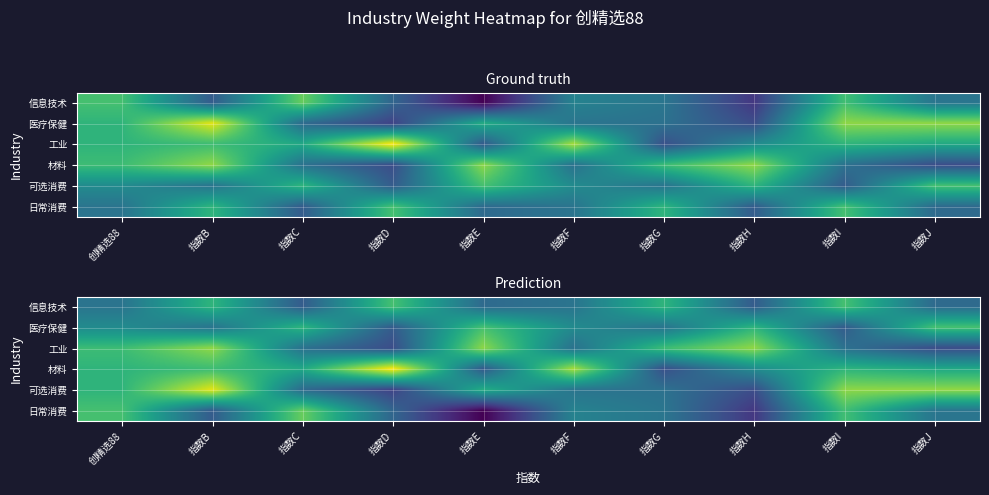

How many distinct data groups are displayed?

6